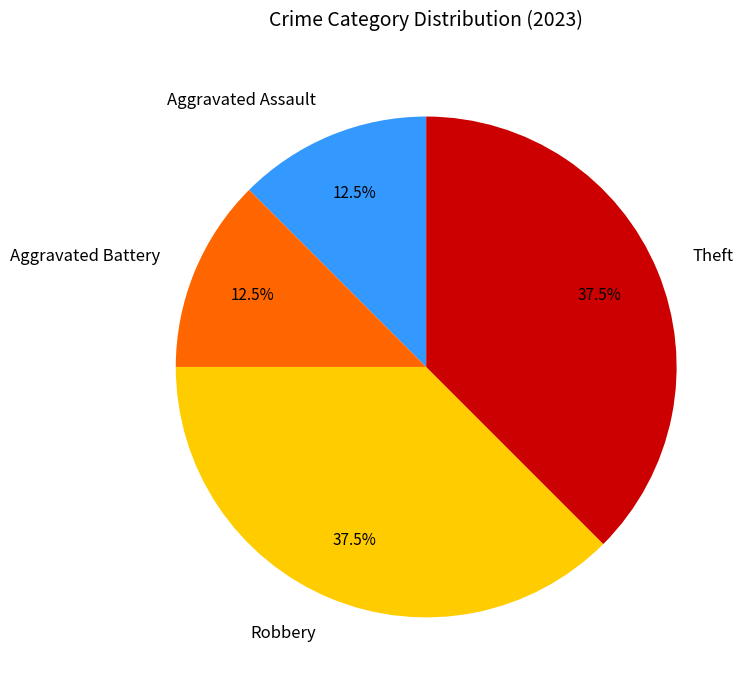

What is the ratio of the value at Aggravated Assault to the value at Theft?

0.3